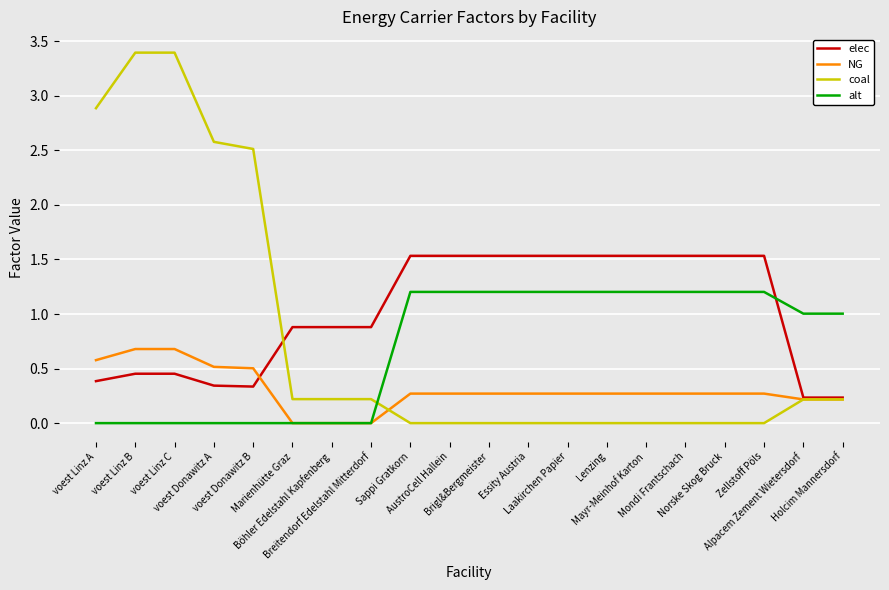

True or false: coal has a value of 1.1 at voest Linz A.

False